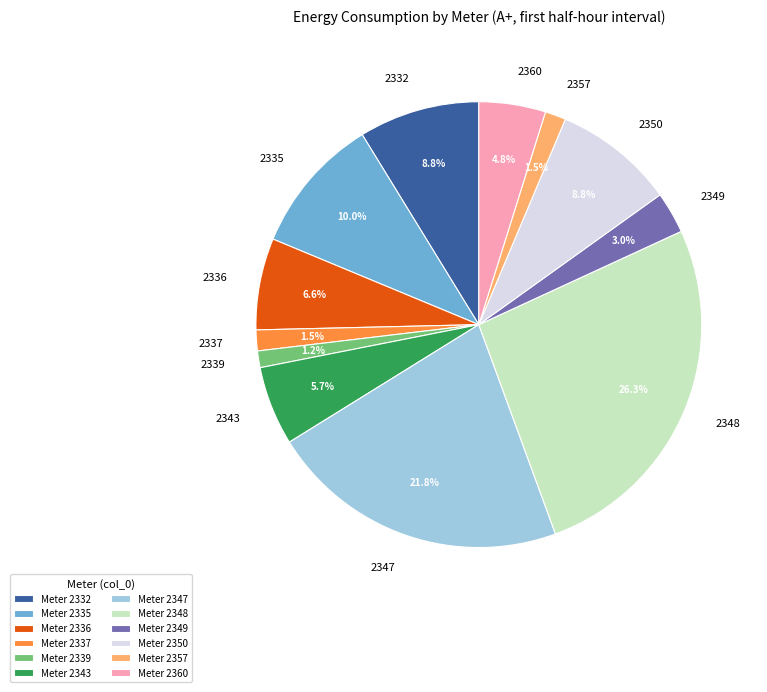

Is there any slice that represents more than half of the pie?

No